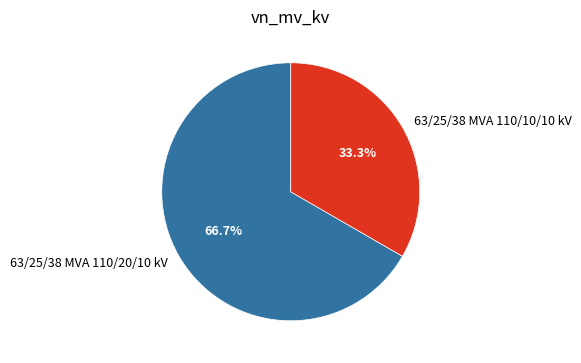

How much of the chart is everything except 63/25/38 MVA 110/20/10 kV?

33.3%